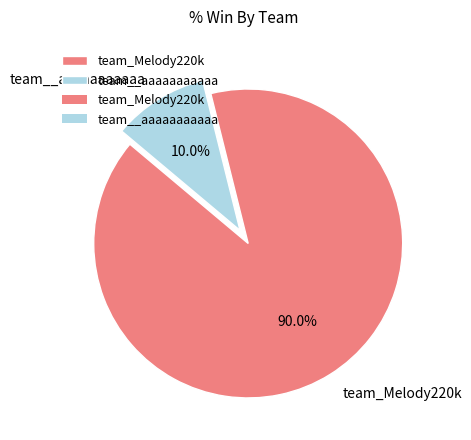

Rank the categories by value from highest to lowest.

team_Melody220k, team__aaaaaaaaaaa